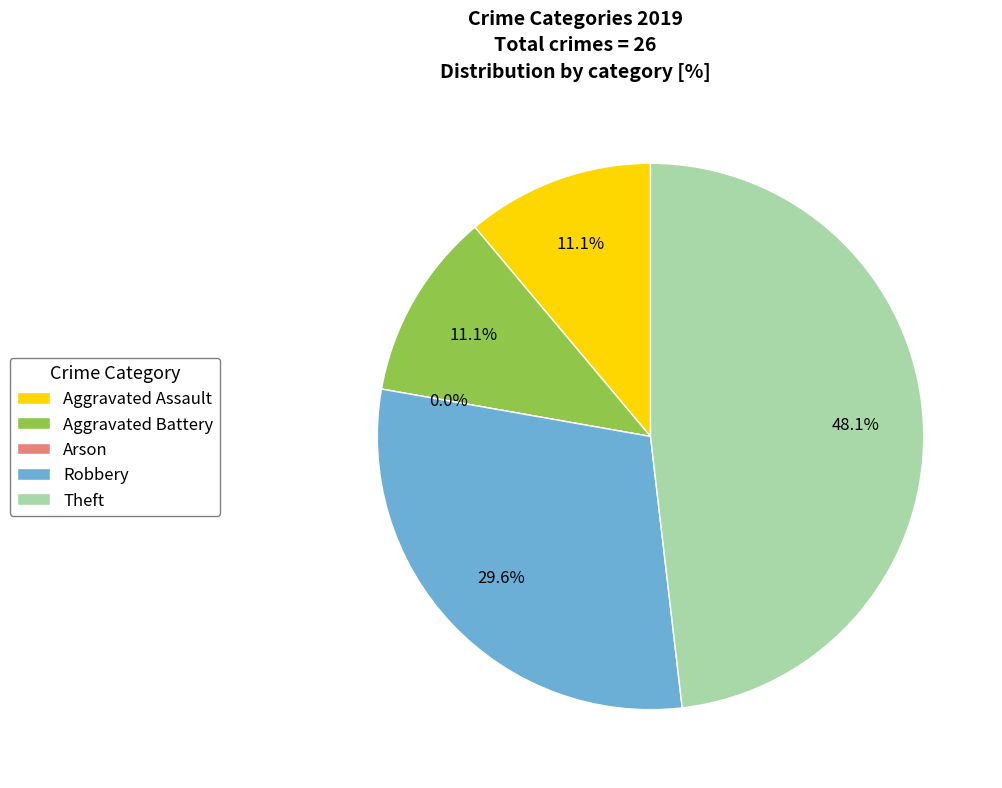

To the nearest percent, what is the average slice percentage?

20%